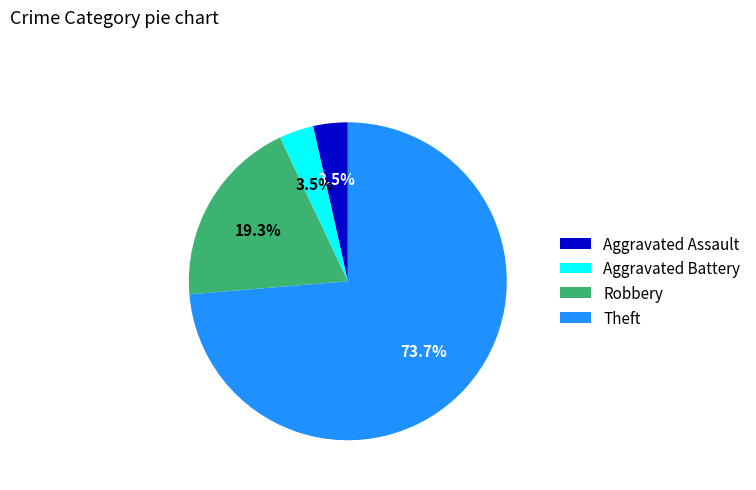

Is Robbery the majority of the pie?

No